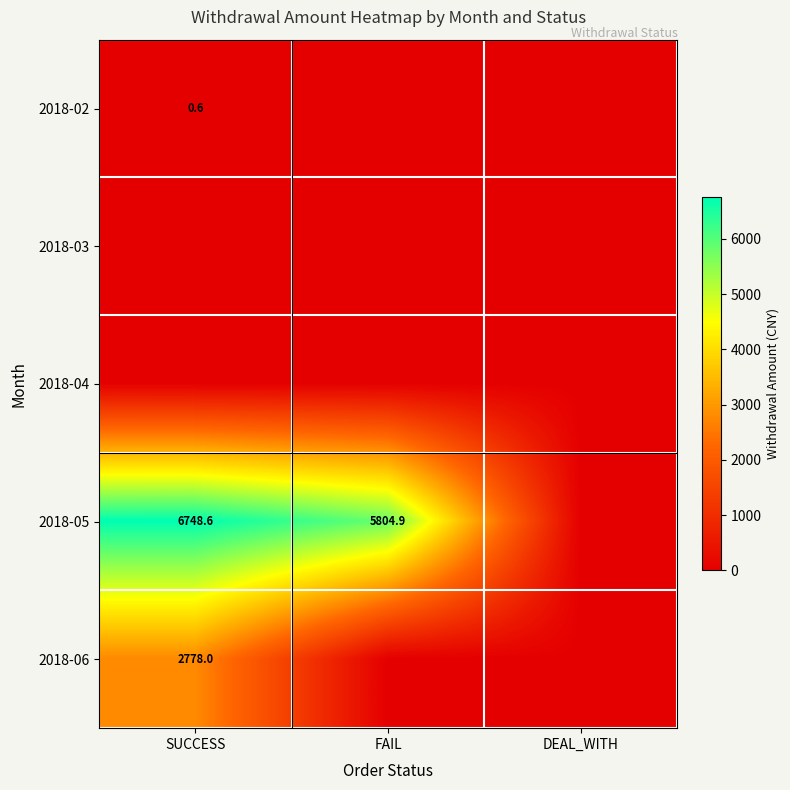

The value of 2018-05 at SUCCESS is 9259.8. True or false?

False